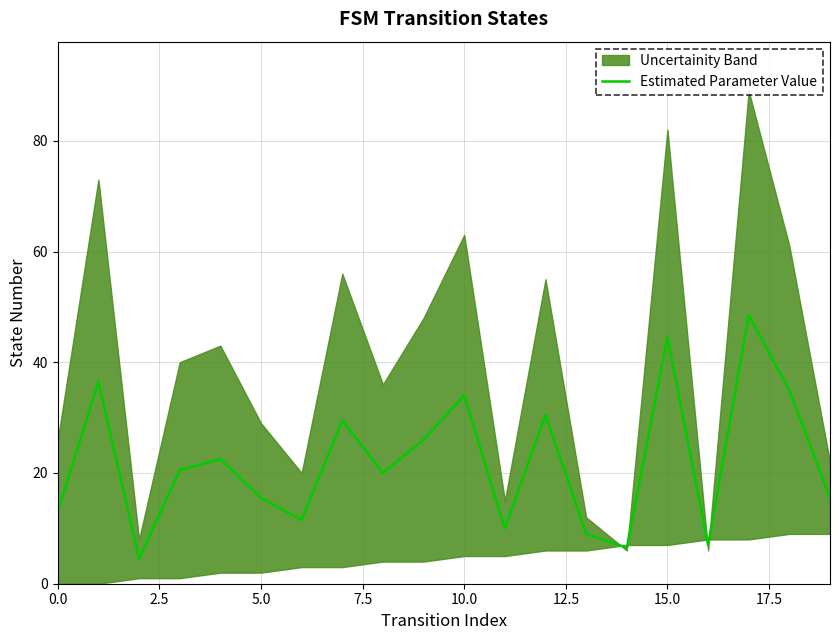

What is the label of the 16th point from the left?

15